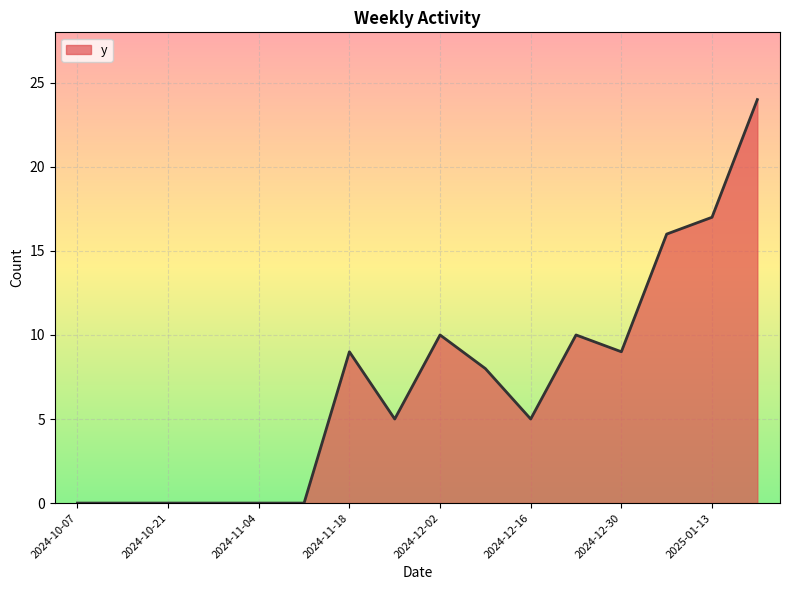

What is the maximum value shown in the chart?

24